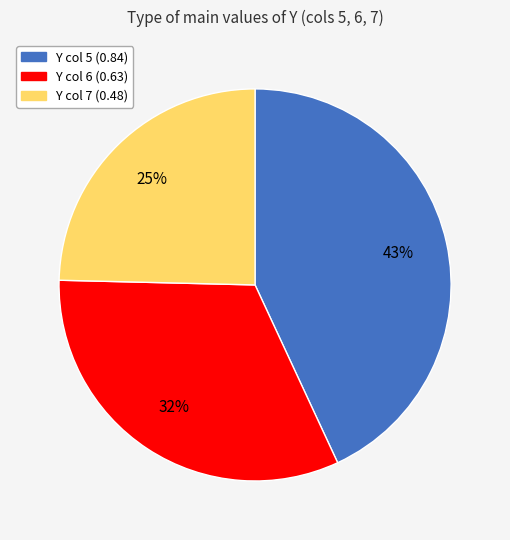

Which has a higher value, Y col 7 or Y col 5?

Y col 5